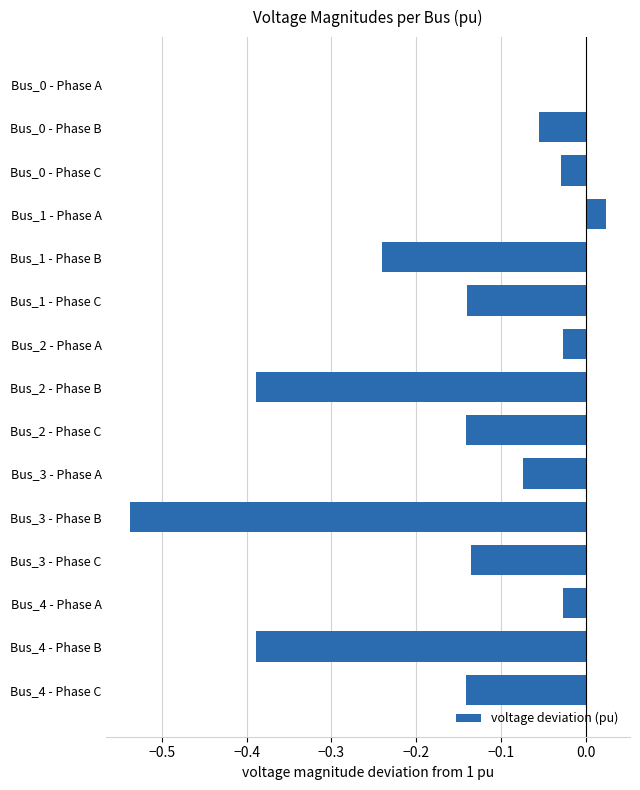

At which category does the chart reach its peak across all series?

Bus_1 - Phase A